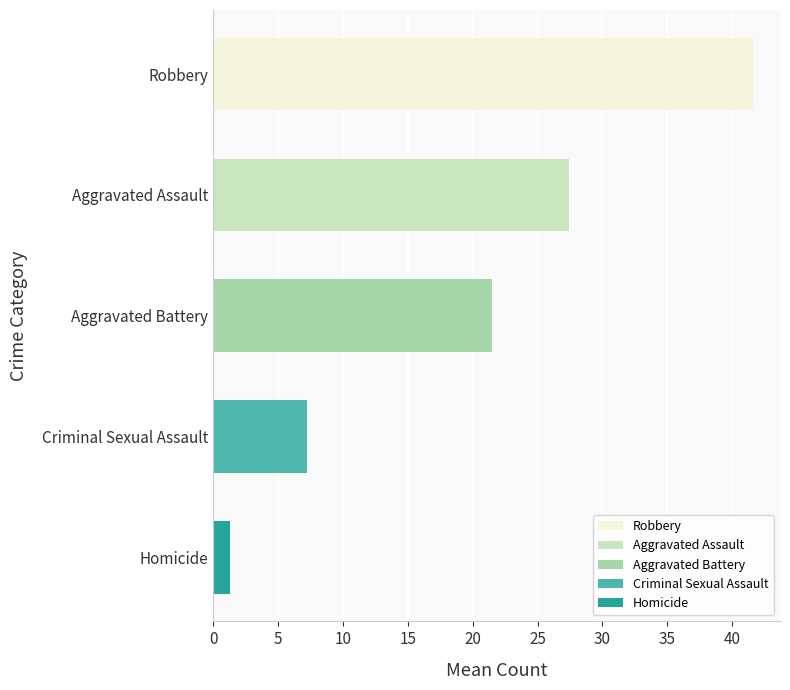

Which label corresponds to the largest value in the chart?

Robbery